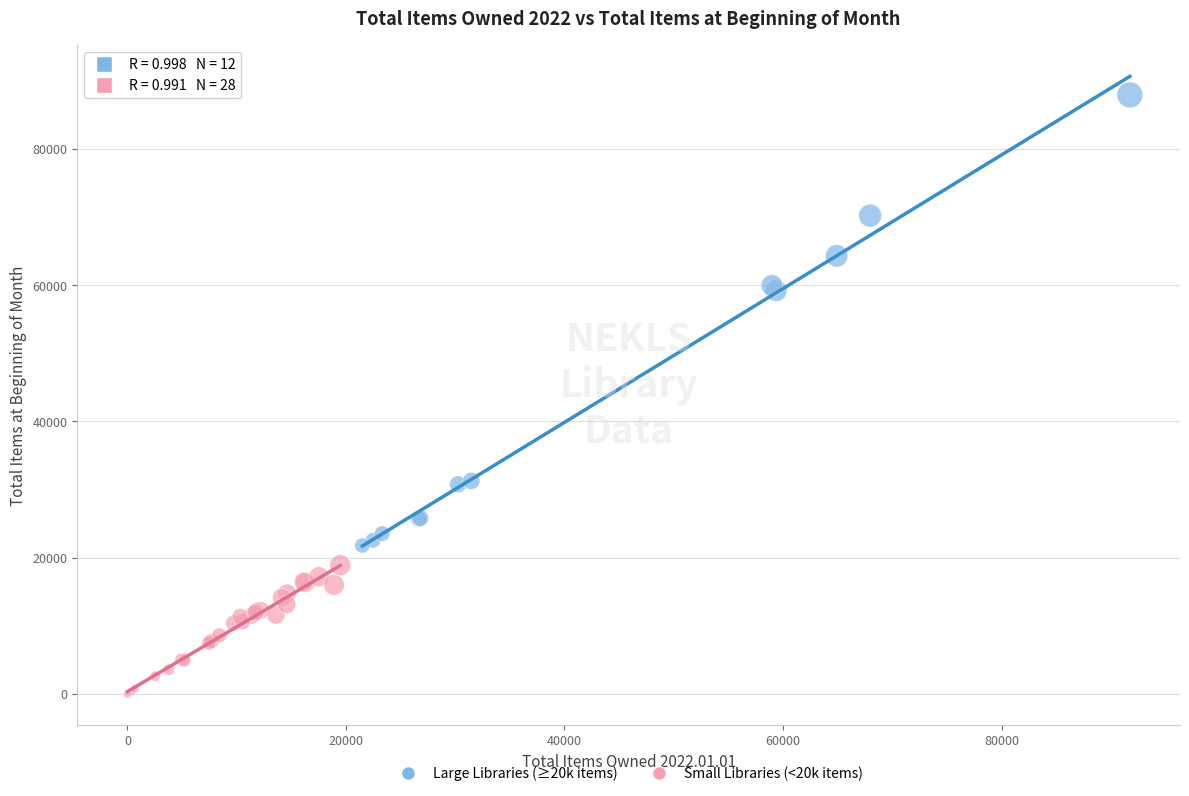

What are all the series names shown in the legend?

Large Libraries (≥20k items), Small Libraries (<20k items)